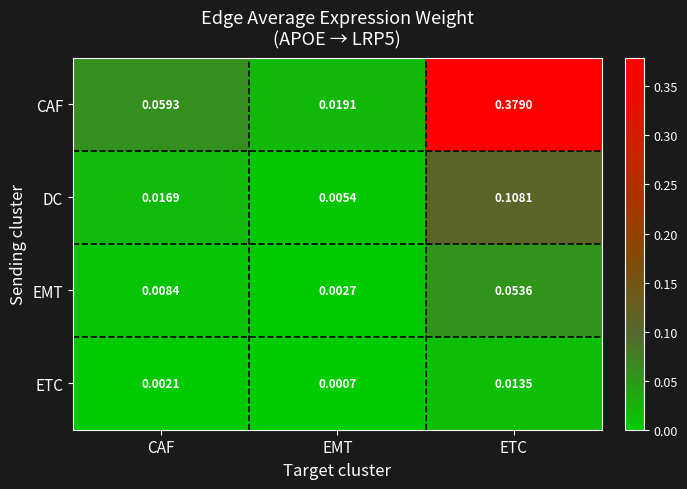

Which category has the highest value in the EMT series?

ETC